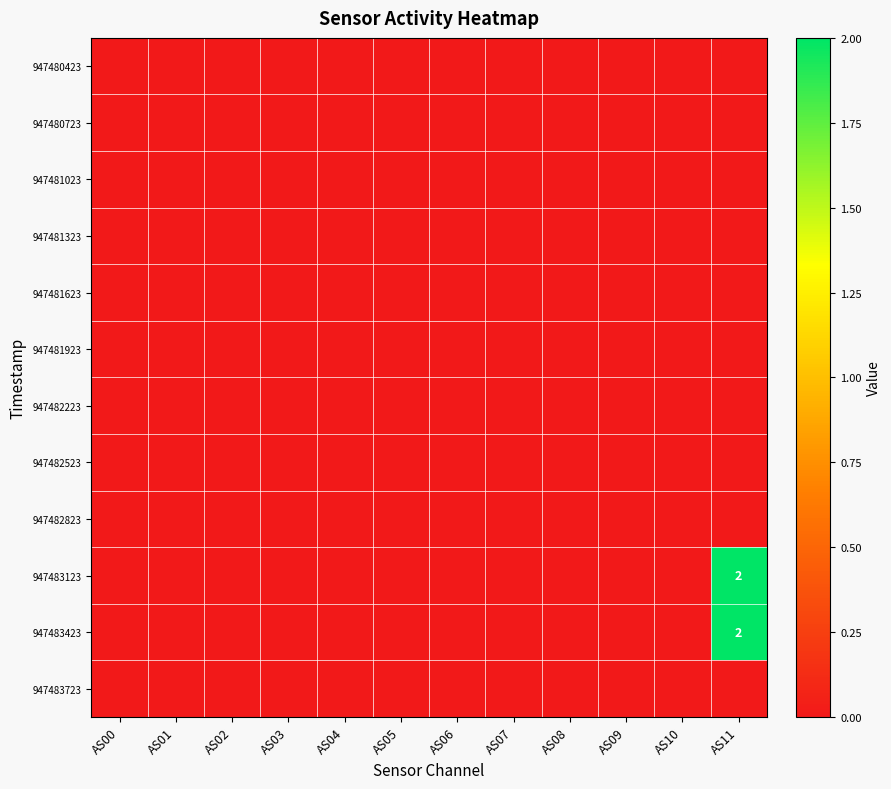

What is the greatest value displayed?

2